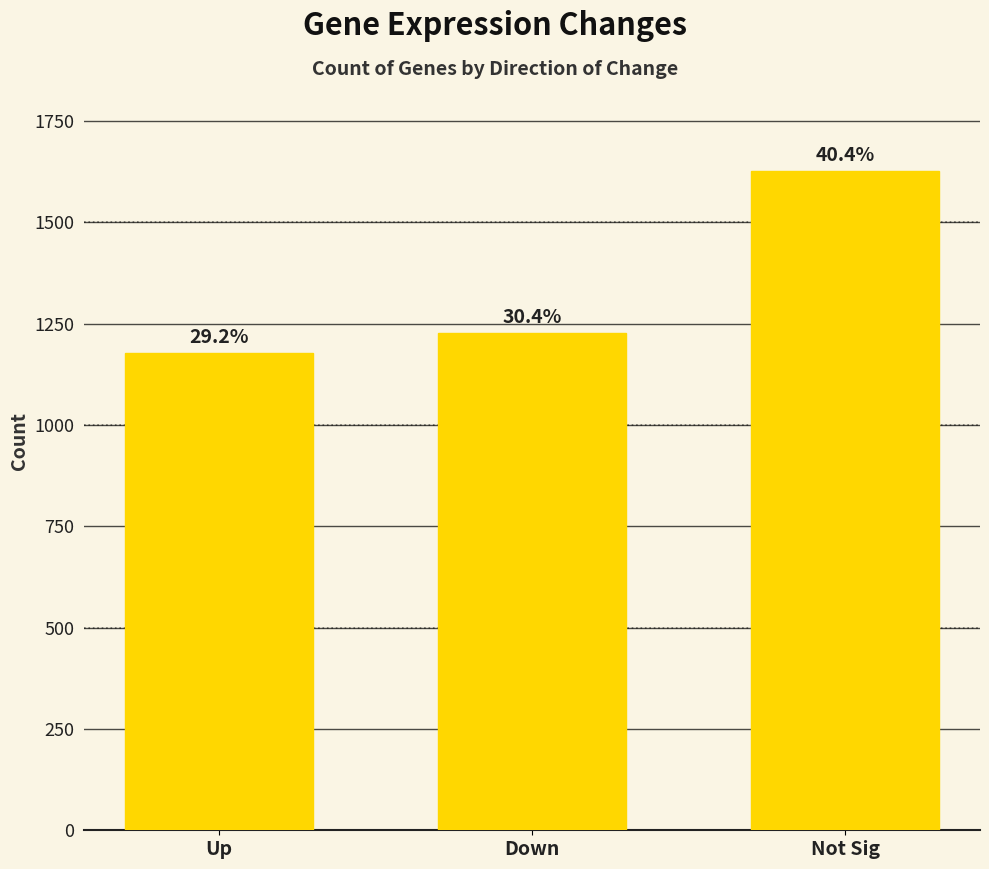

What value does the data have at Up, to the nearest 50?

1200